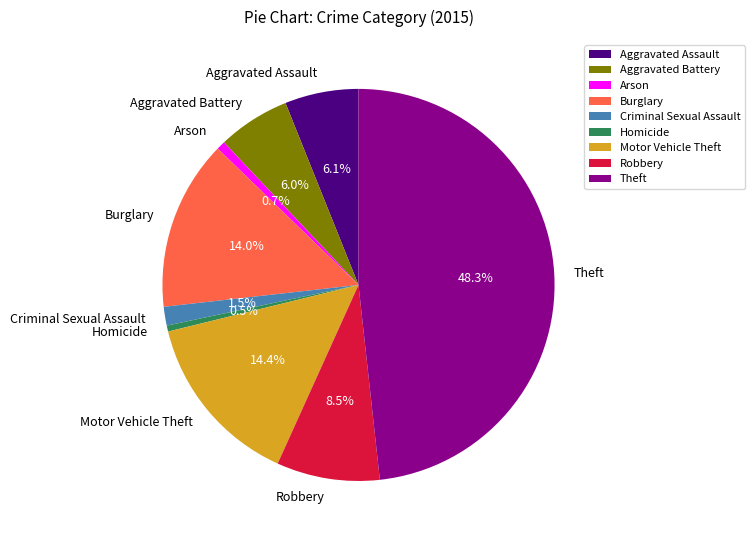

How many segments does this pie chart have?

9